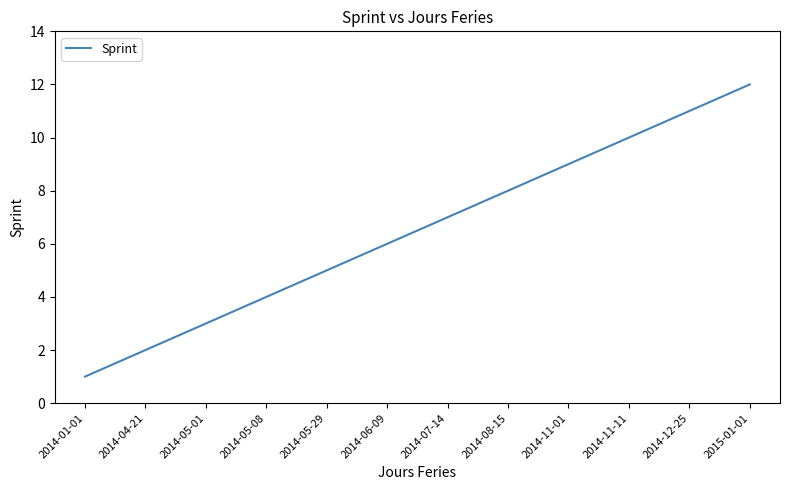

What is the greatest value displayed?

12